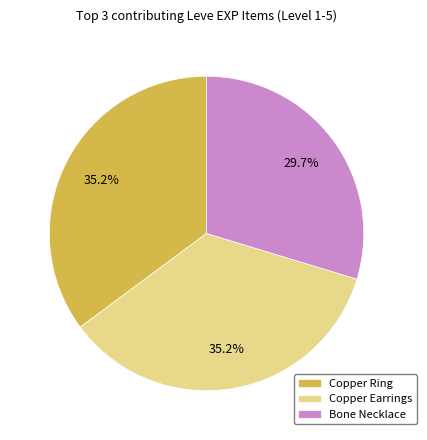

Combined, what portion of the pie is Copper Ring and Copper Earrings?

70.3%